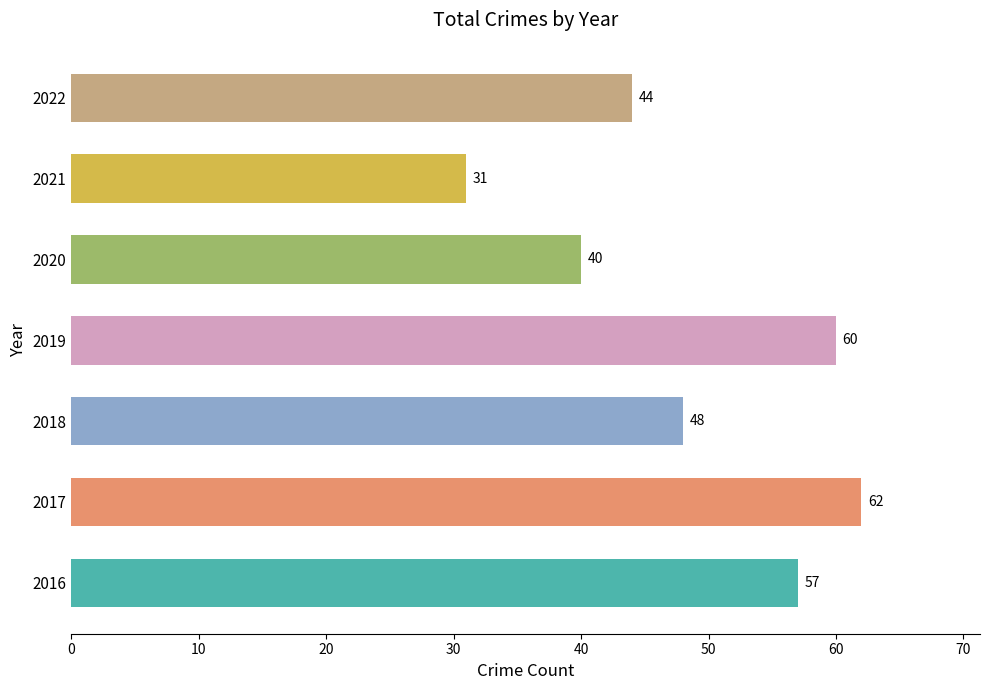

Between 2020 and 2021, which is larger?

2020